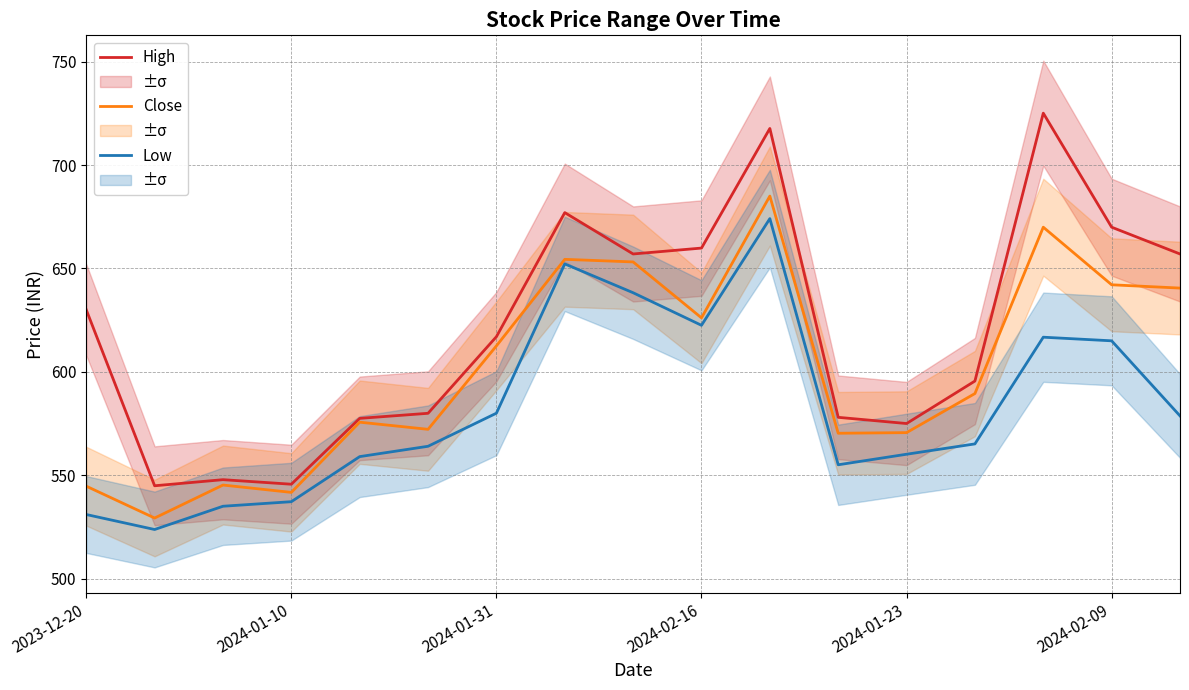

Which series changed the most between 11 and 14?

High